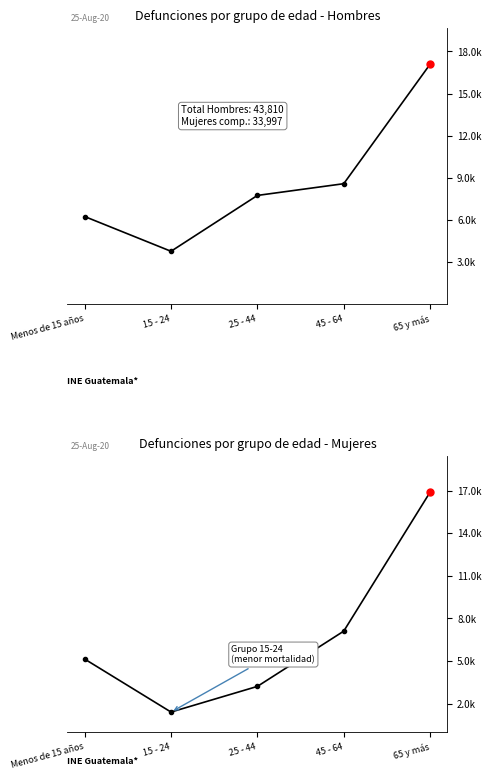

Which series has the largest total across all categories?

Hombres